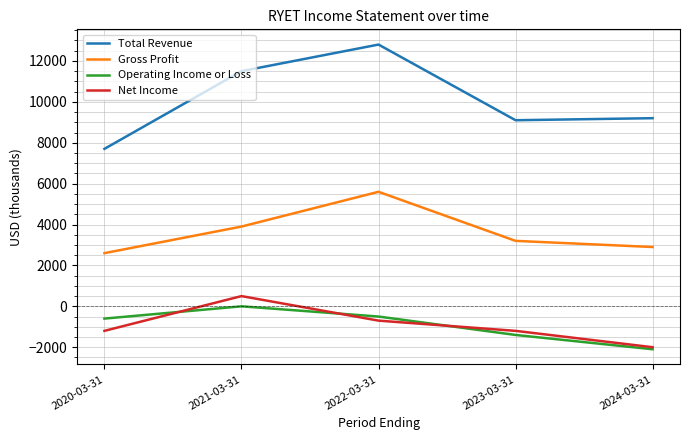

The Gross Profit series shows 2900 at 2024-03-31. True or false?

True